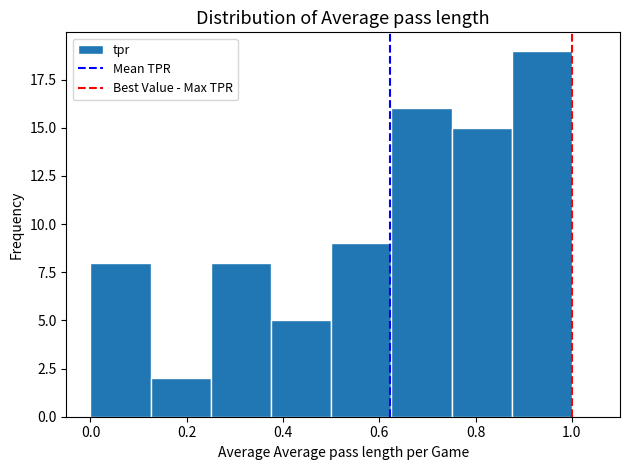

Over which range of the x-axis is the bar tallest?

0.875 to 1.000